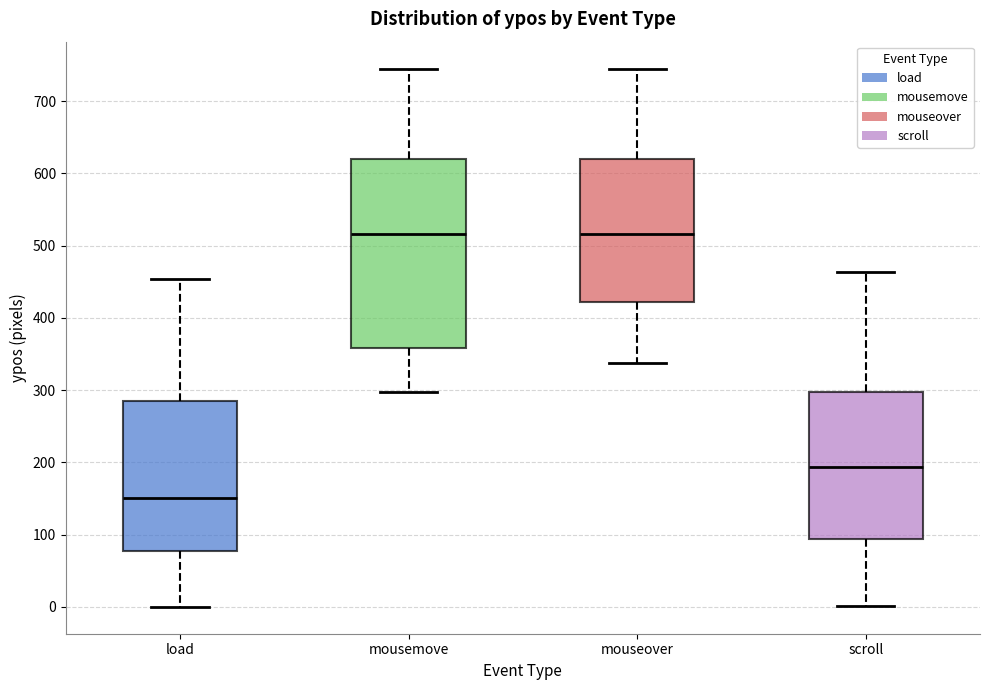

Reading left to right, read every box against the y-axis: the position of its median line, the range the box covers, and the ends of its whiskers. The values are not printed on the chart, so give them approximately, as read against the axis.

load: median 150, box 80 to 290, whiskers 0 to 450
mousemove: median 520, box 360 to 620, whiskers 300 to 750
mouseover: median 520, box 420 to 620, whiskers 340 to 750
scroll: median 190, box 90 to 300, whiskers 0 to 460